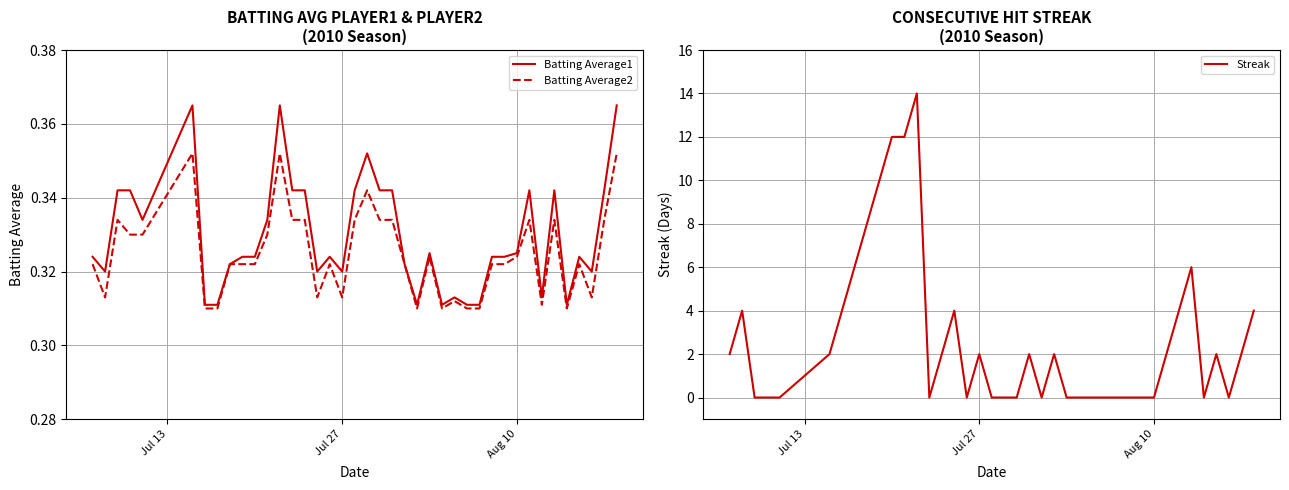

Is this an area chart (filled region under the line)?

No